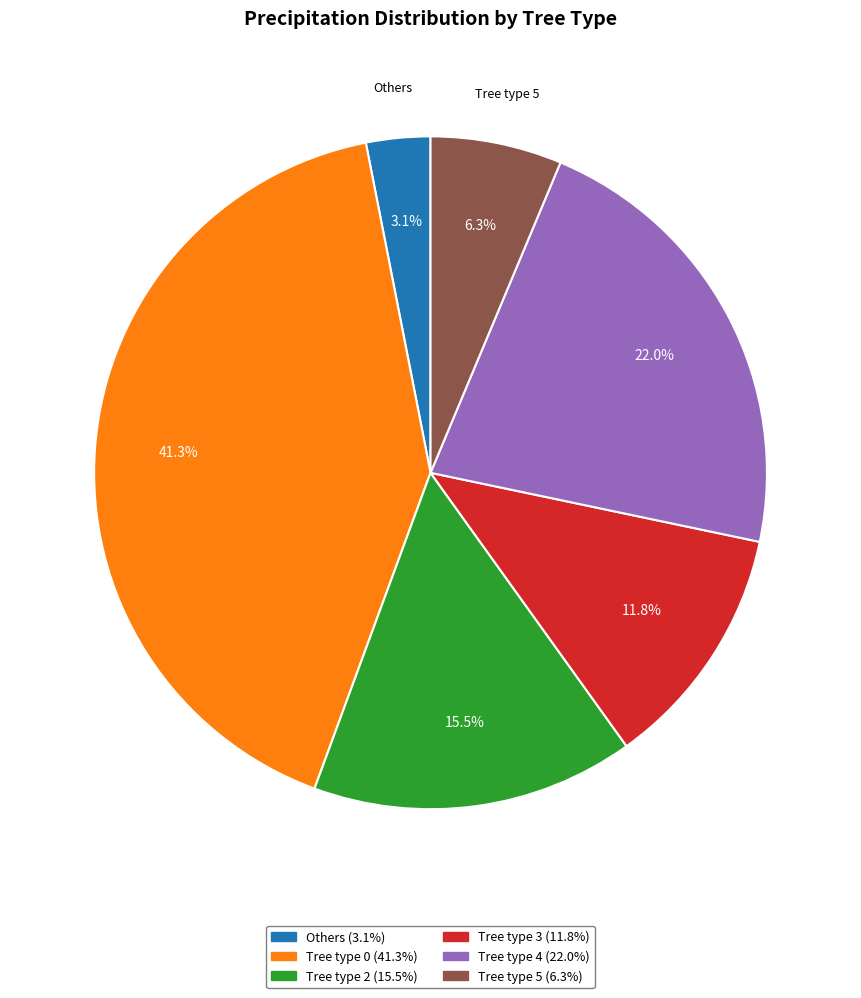

Does any single category account for the majority?

No